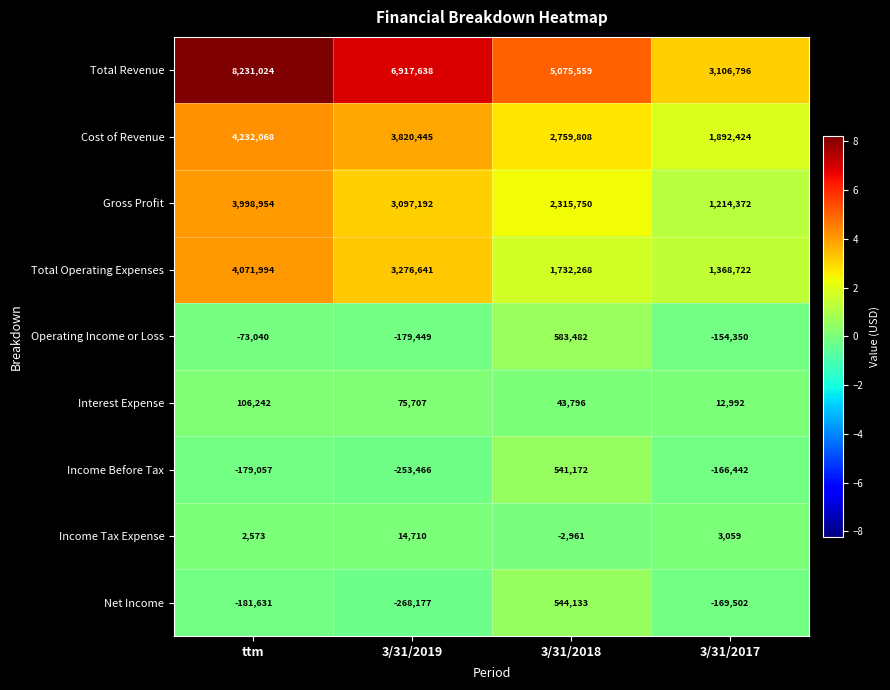

How many values in the Operating Income or Loss series exceed -73040?

1